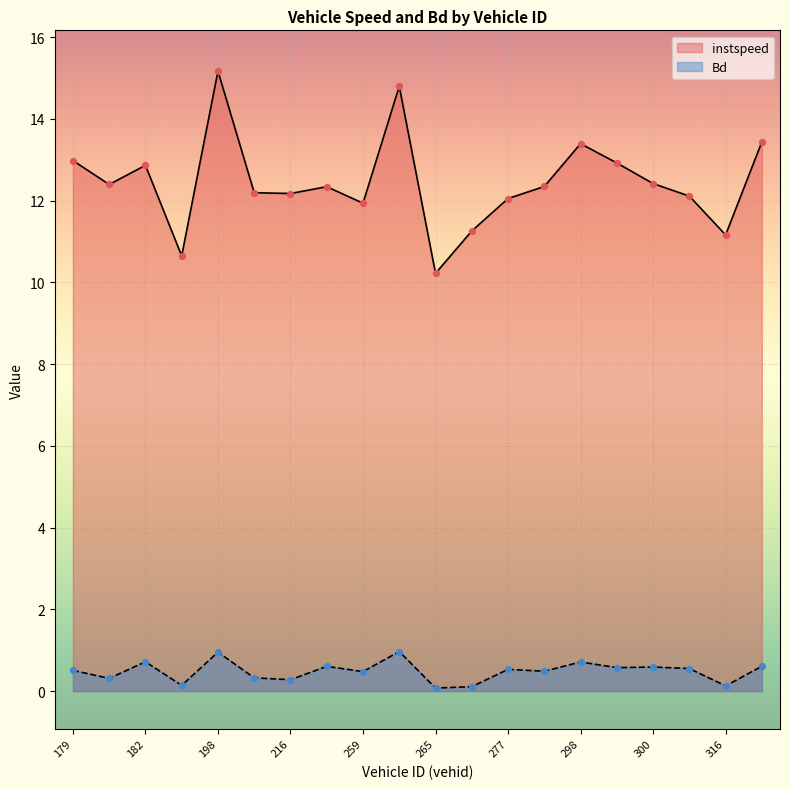

What are all the series names shown in the legend?

instspeed, Bd